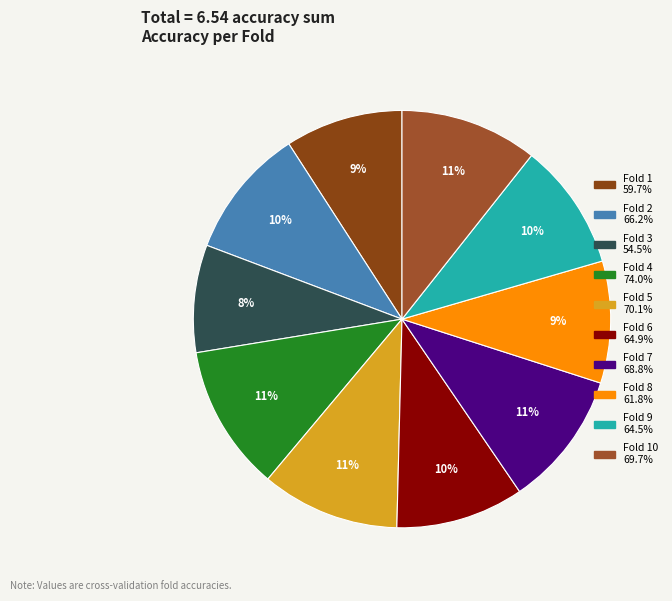

Count the number of slices in the pie.

10